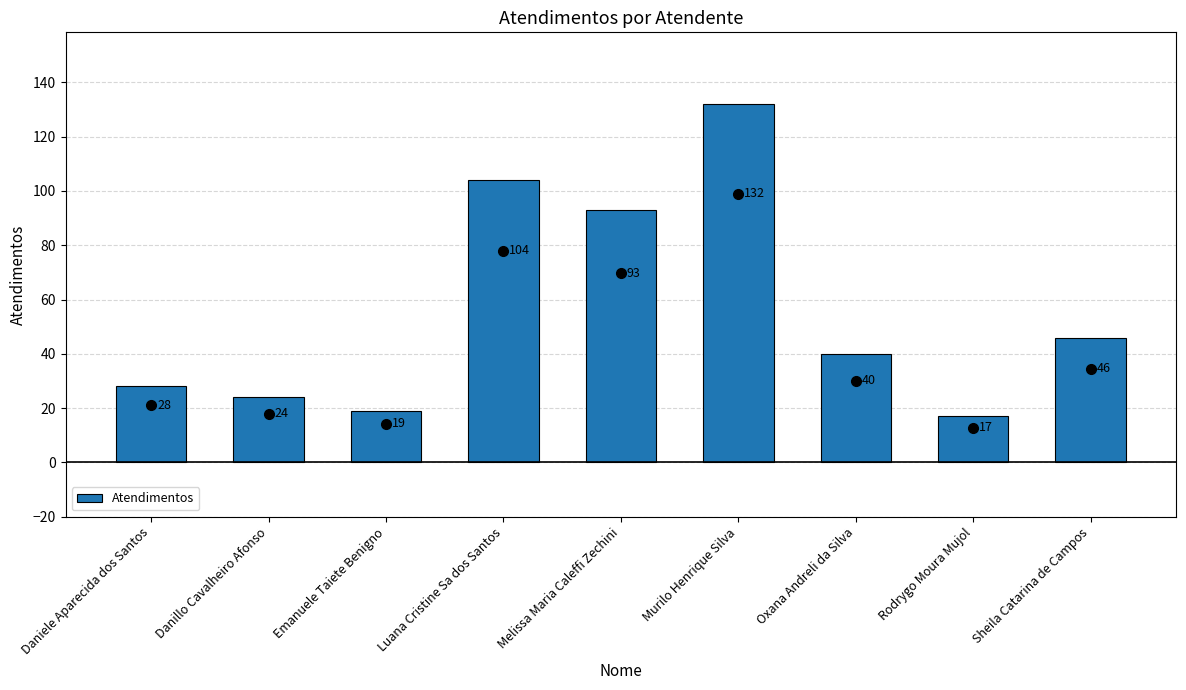

Reading right to left, extract all data points from this chart.

46	17	40	132	93	104	19	24	28